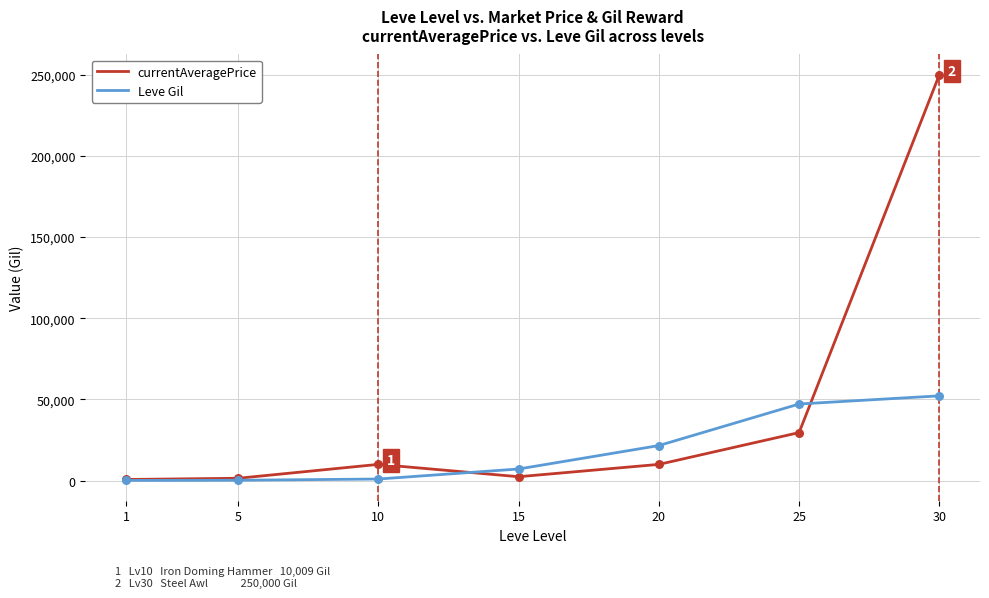

What are all the series names shown in the legend?

currentAveragePrice, Leve Gil